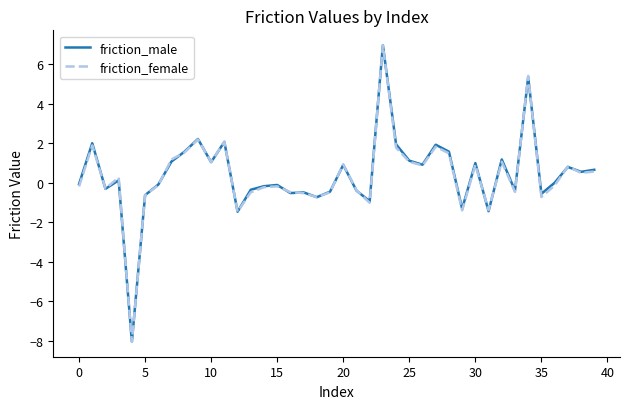

Which series has the largest range (max minus min)?

friction_female